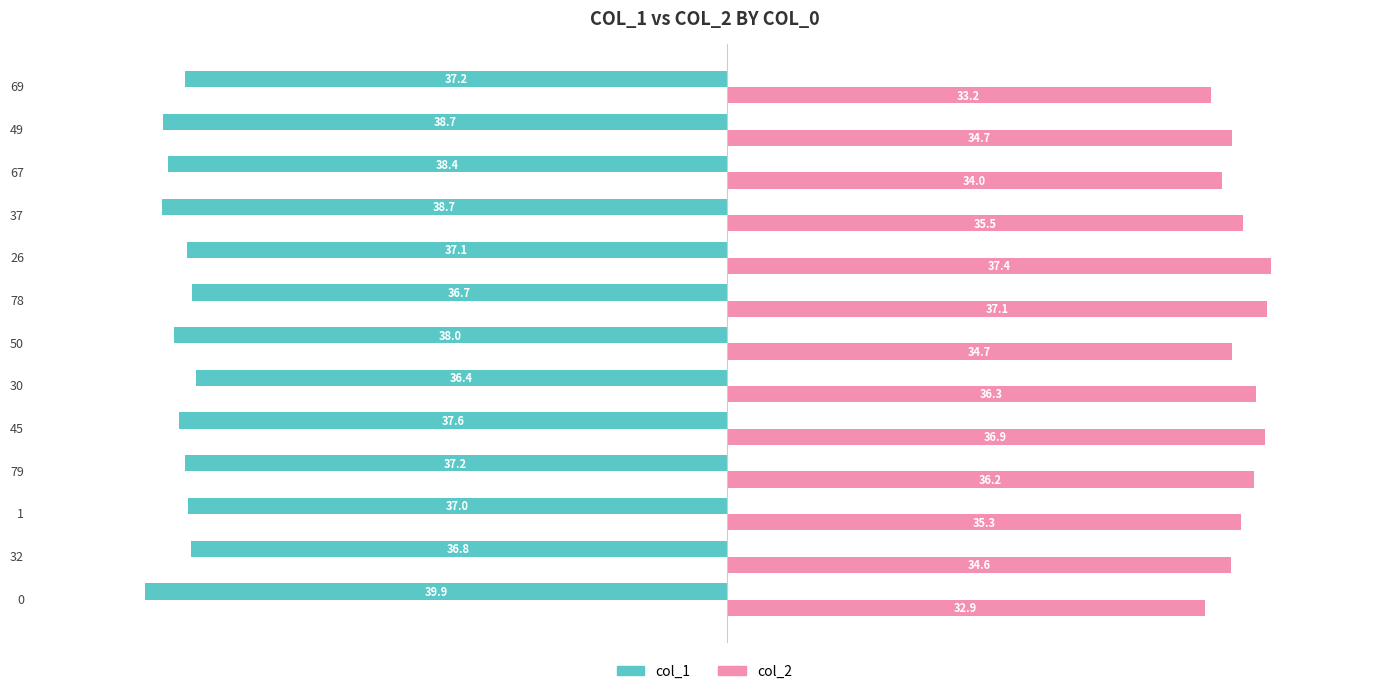

True or false: col_2 has a value of 7.0 at 50.

False